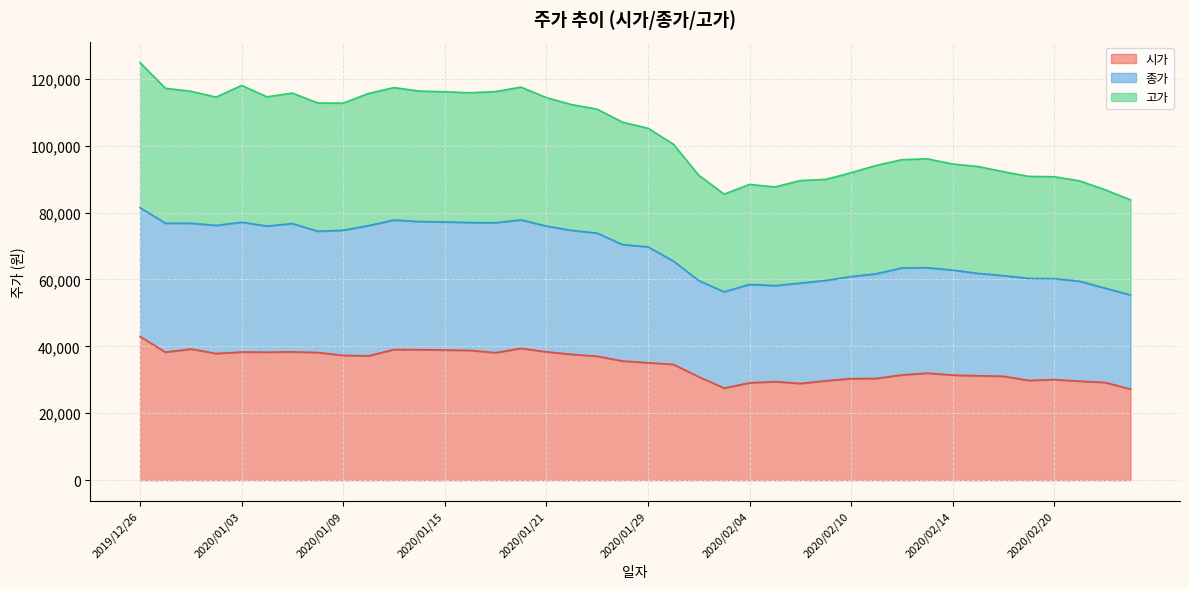

What is the total value across all series at 2019/12/26?

124850